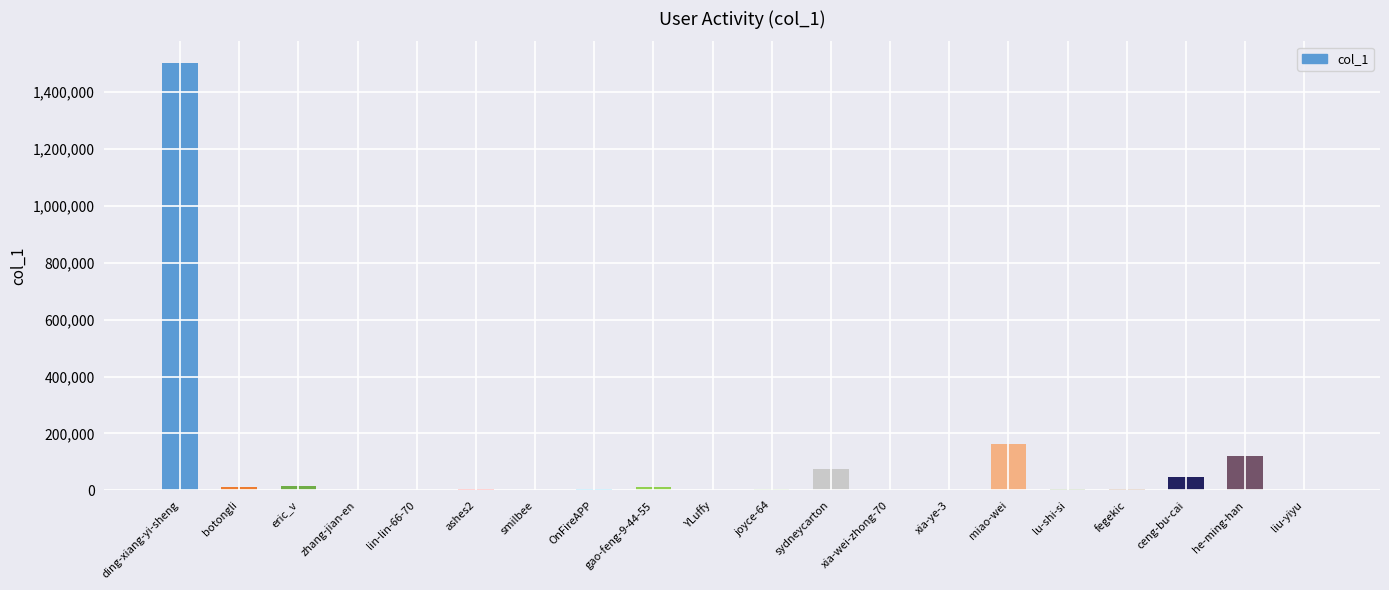

Is it true that the value at miao-wei is 264663?

False